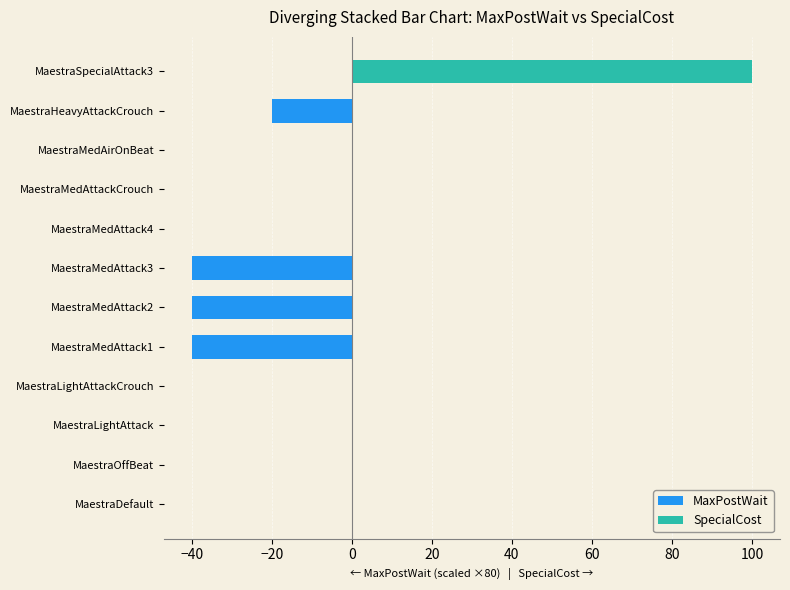

Is it true that SpecialCost equals 60 at MaestraSpecialAttack3?

False